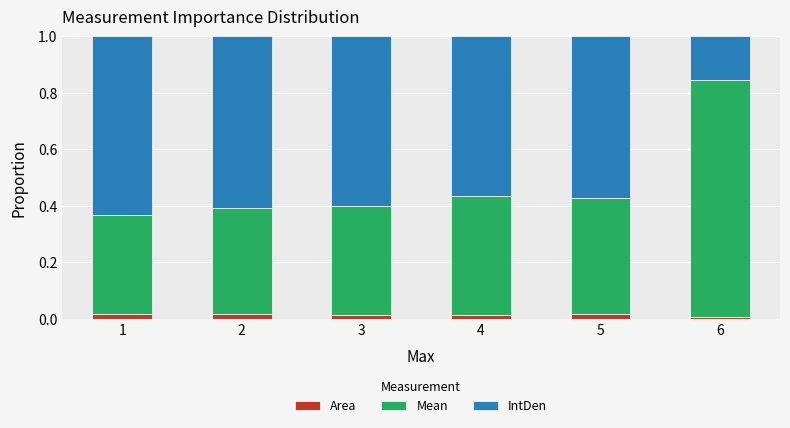

The Area series shows 0.0 at 6. True or false?

True